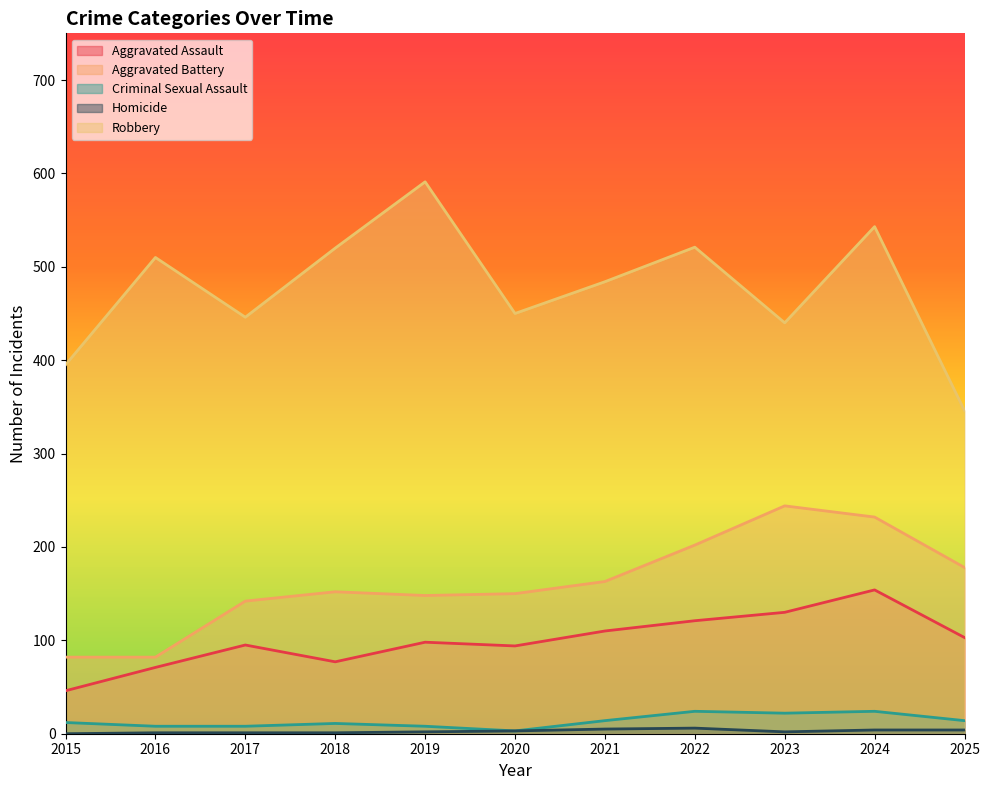

What is the difference between the maximum and minimum values in the Criminal Sexual Assault series?

21